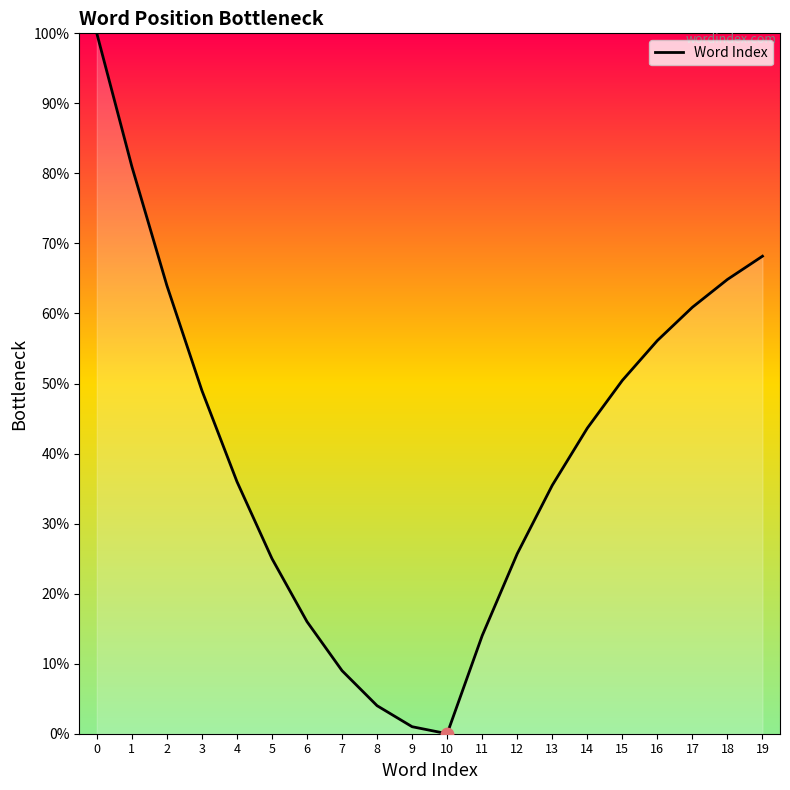

What is the change in value from 4 to 15?

+14.4